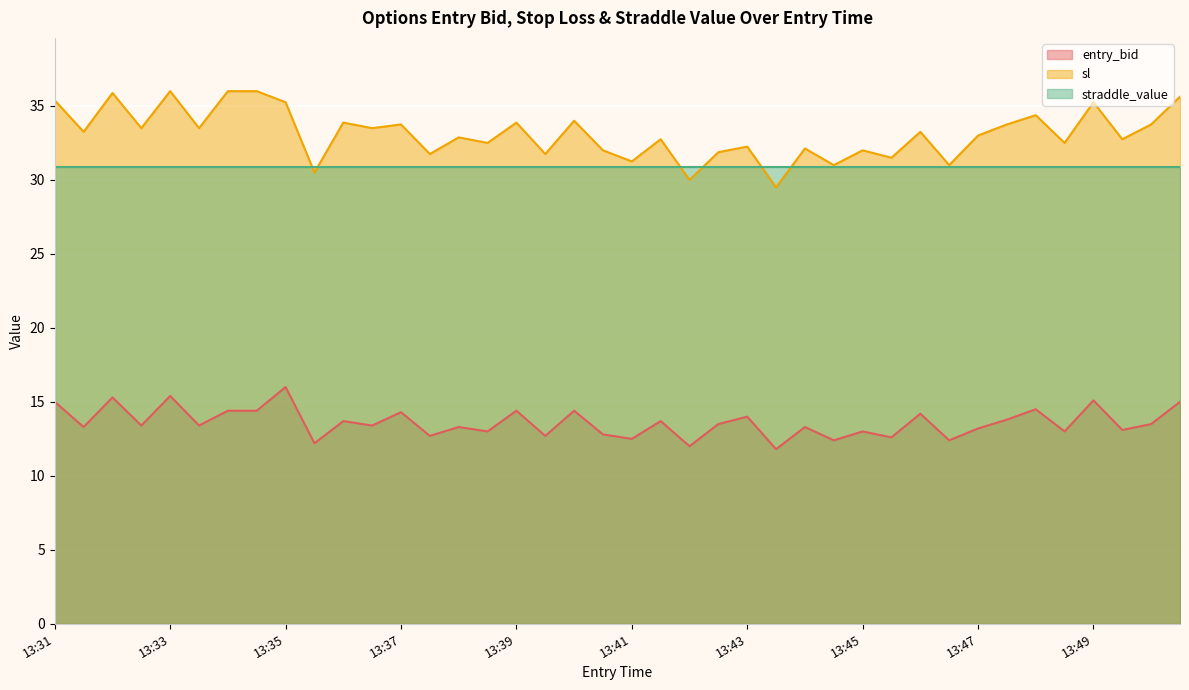

In entry_bid, how many points are higher than both neighbors (excluding endpoints)?

15